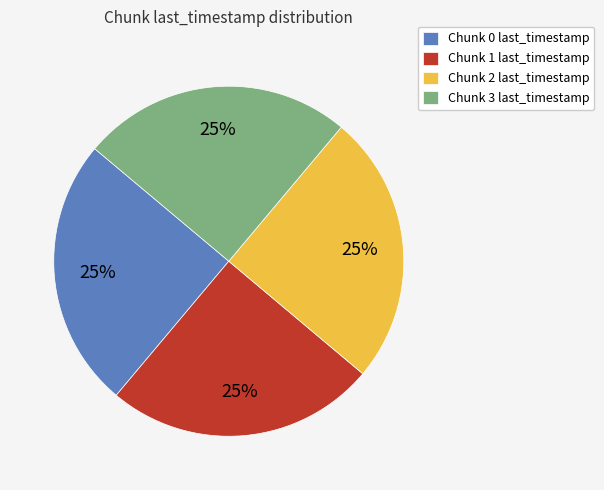

To the nearest percent, what portion does Chunk 3 last_timestamp represent?

25%